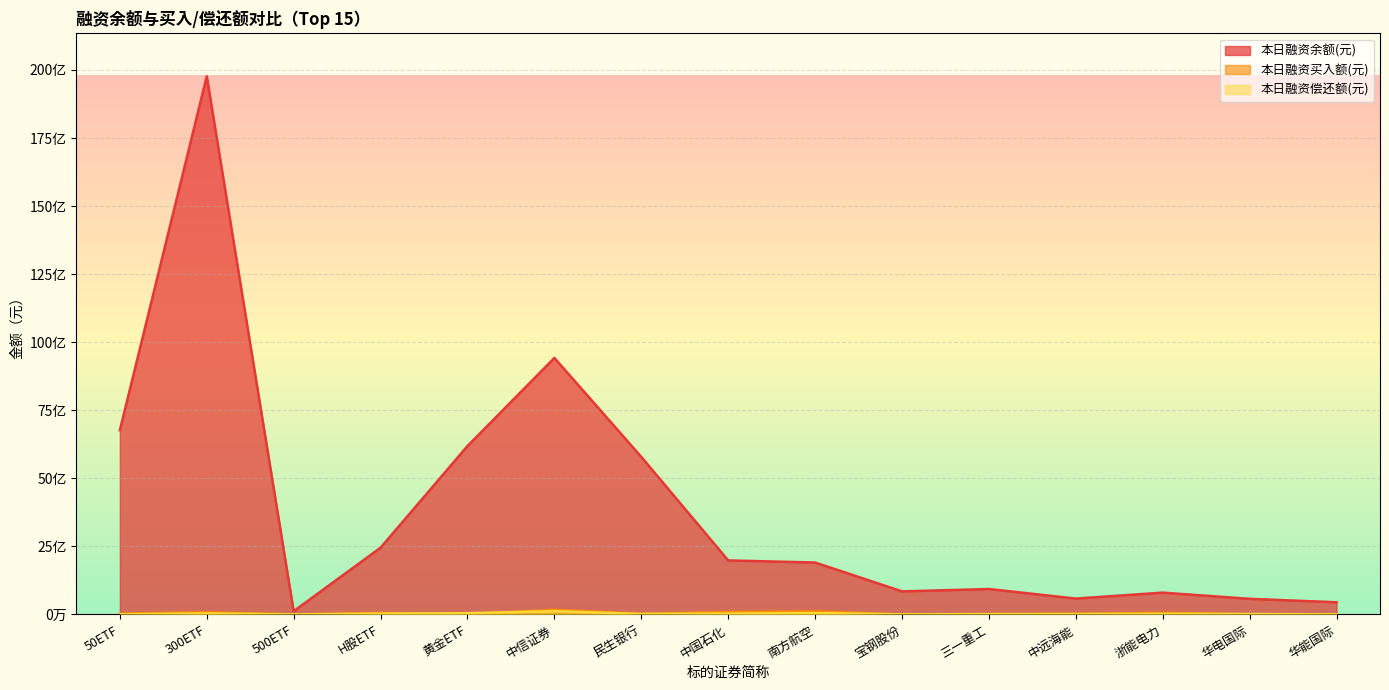

Reading right to left, what are all the values shown in this chart?

本日融资余额(元): 448022940	573722795	802184584	583217665	934514970	848061343	1908123652	1984873447	5787825383	9422501969	6187328746	2453287878	119498775	19765890707	6767702747
本日融资买入额(元): 4239911	6769862	57976519	25653695	17049436	0	112074268	89293370	24066205	169816028	18868061	56098990	1372000	77819743	33736612
本日融资偿还额(元): 3374961	16408125	21951067	12855597	11674389	3744679	50817115	30572956	16599926	122177852	45532893	30429848	779684	36369137	4959999